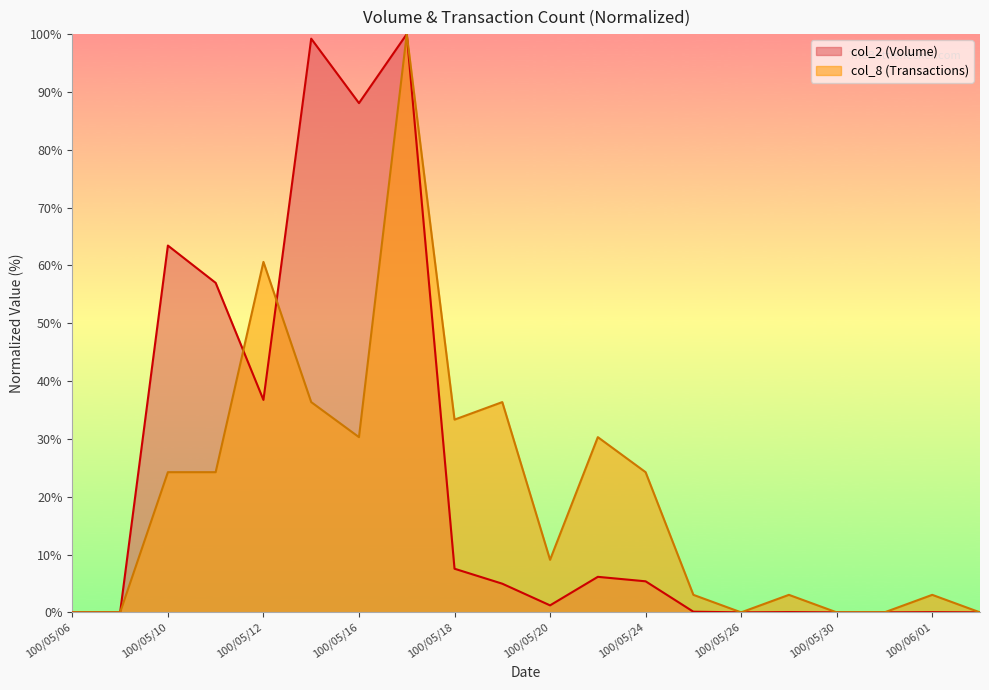

Count the number of categories in the chart.

20